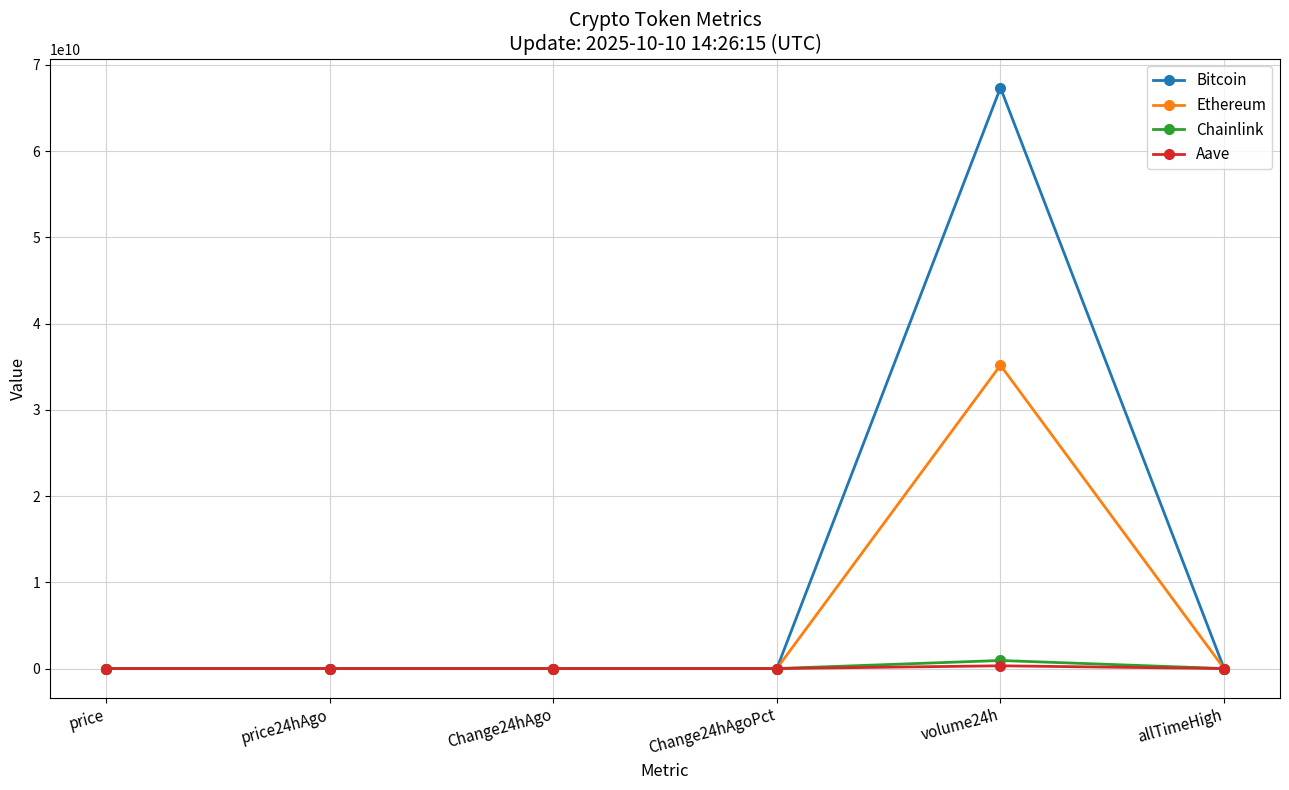

Which series has the widest spread of values?

Bitcoin